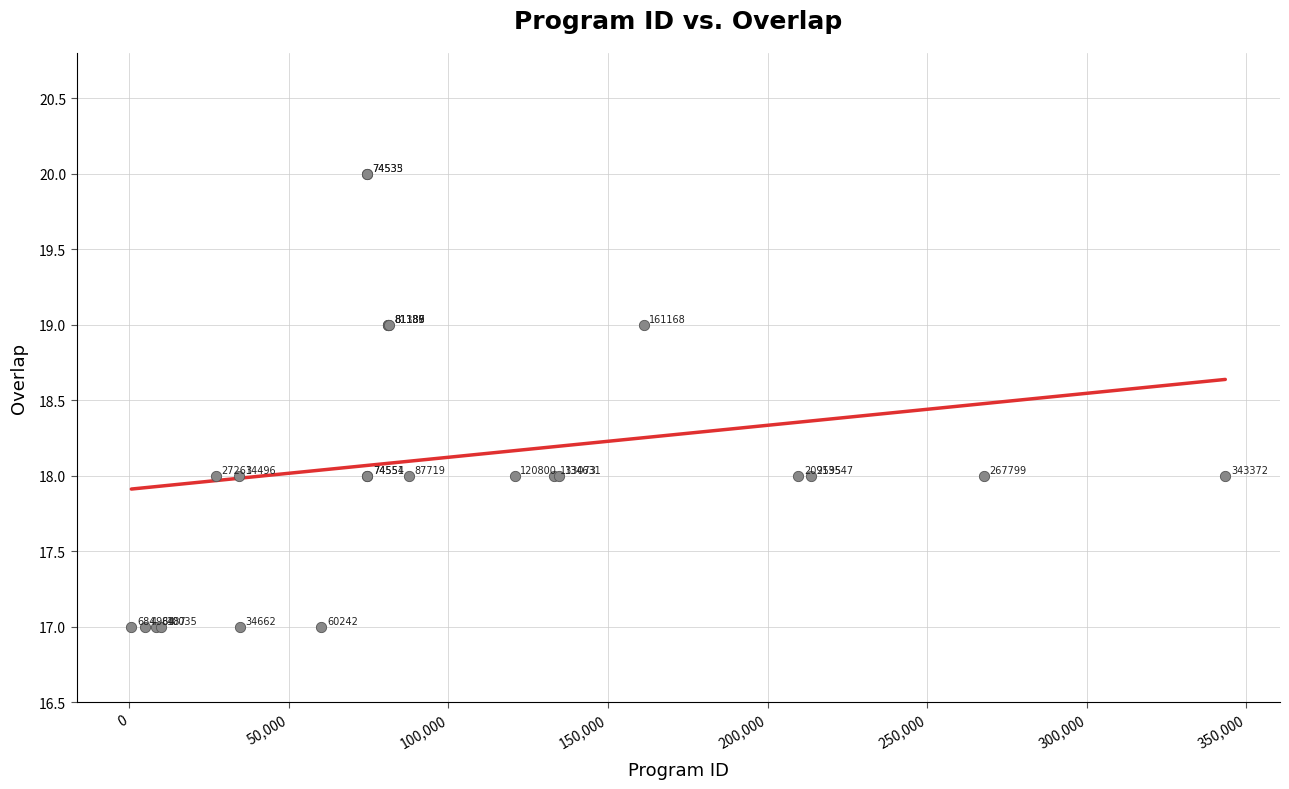

What Y value in the scatter plot is closest to 18?

18